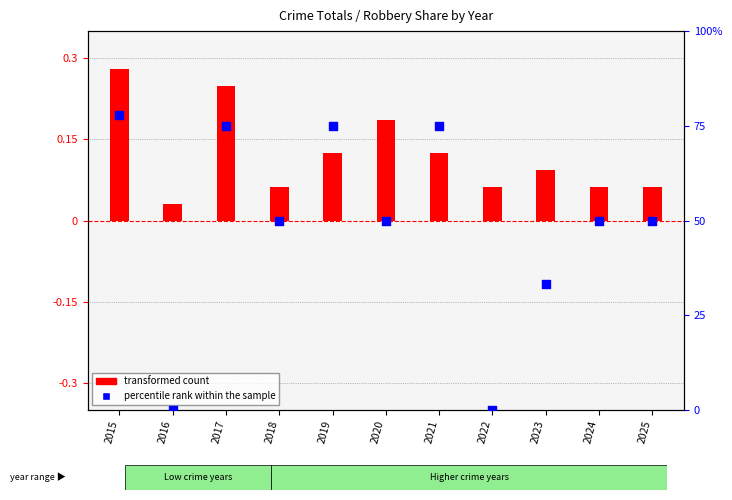

Which series reaches the maximum Y coordinate?

percentile rank within the sample